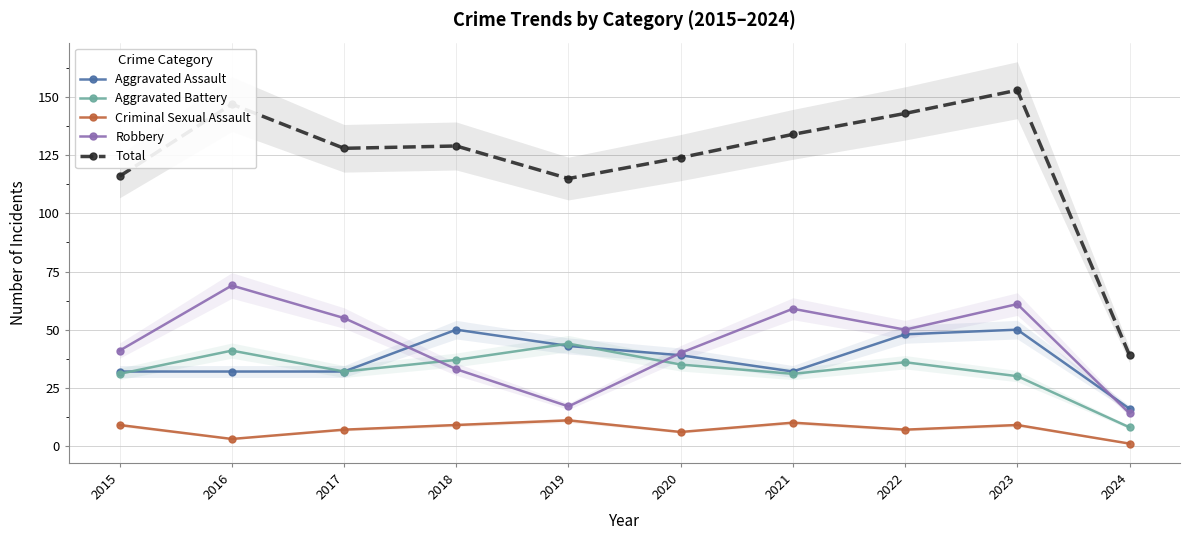

Rank the series by their maximum value, from lowest to highest.

Criminal Sexual Assault, Aggravated Battery, Aggravated Assault, Robbery, Total